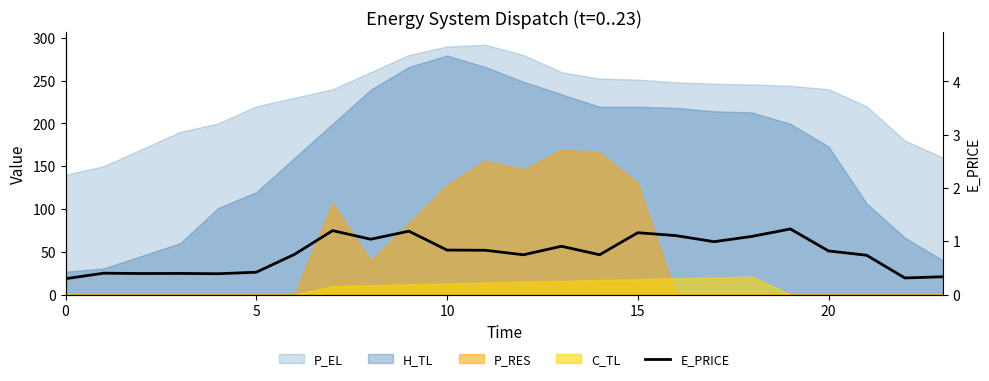

Is it true that the value at 21 is 0.7?

True